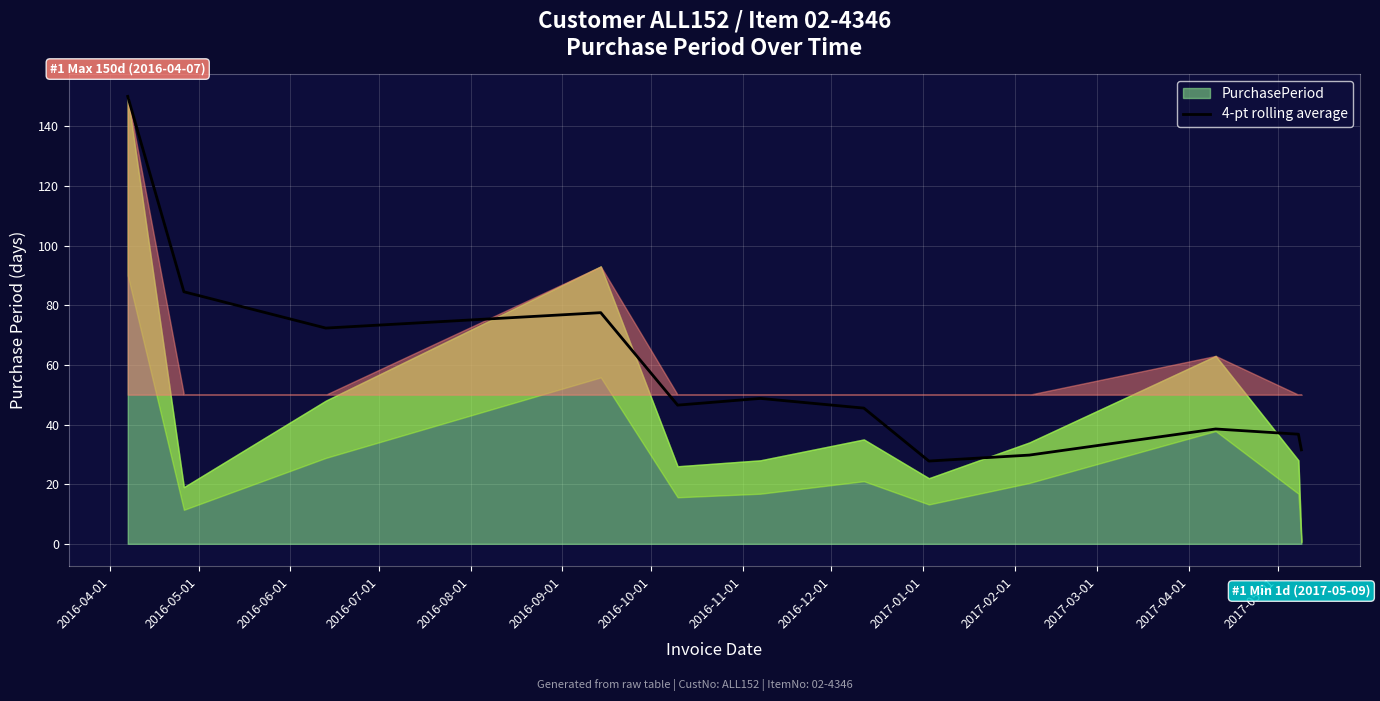

What is the lowest value of the 4-pt rolling average series?

27.8